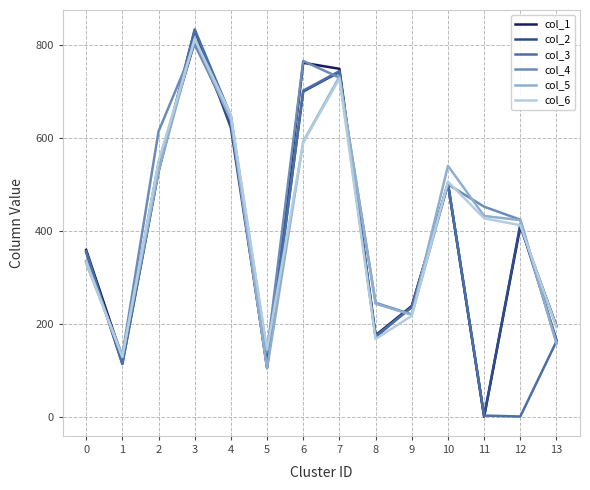

At which label does col_4 first exceed 452?

2